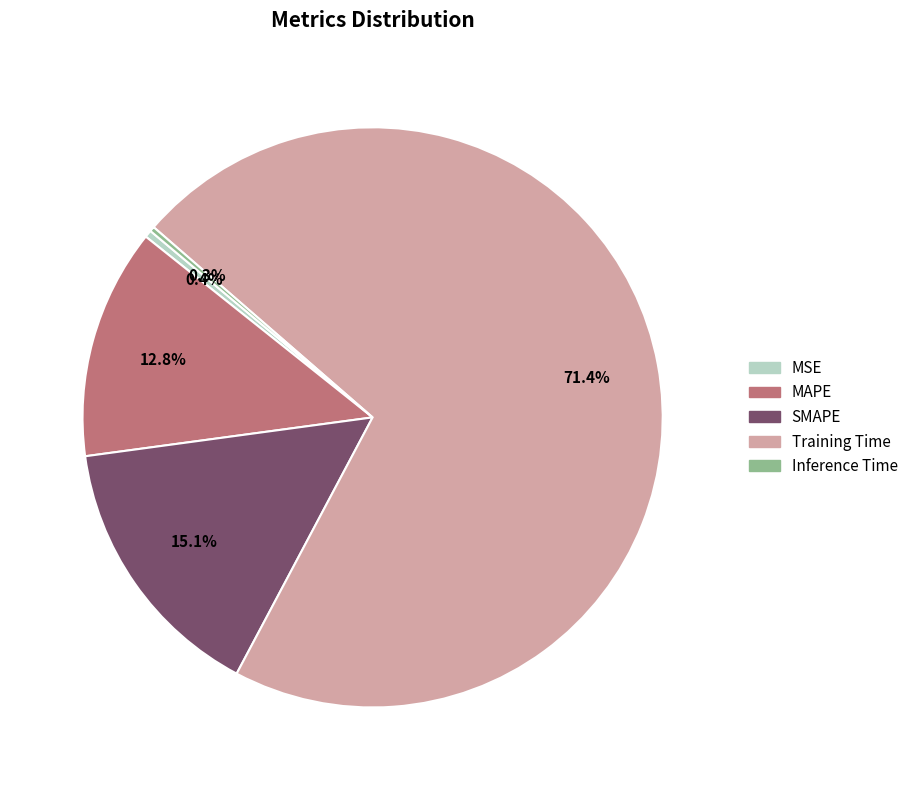

What percentage is NOT represented by Training Time?

28.6%